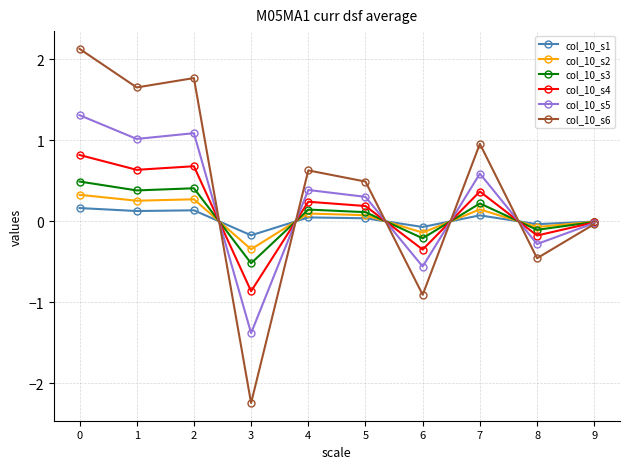

What is the greatest value displayed?

2.1